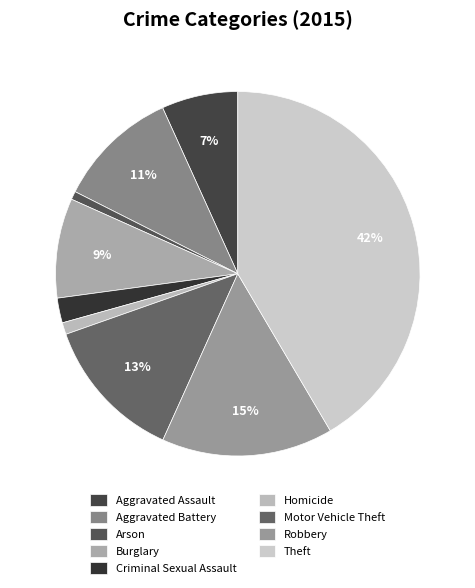

To the nearest percent, what portion does Robbery represent?

15%